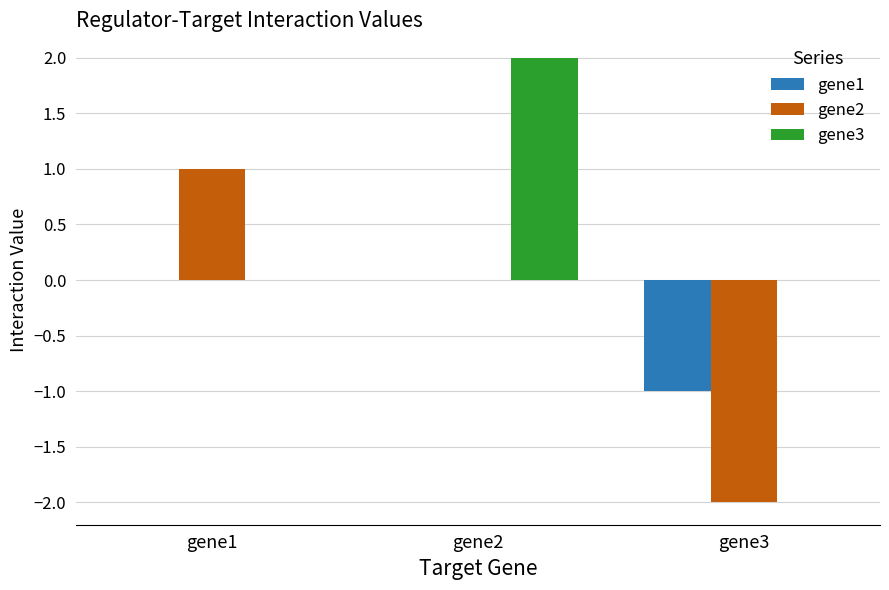

How many gene3 values are between 0 and 2?

3